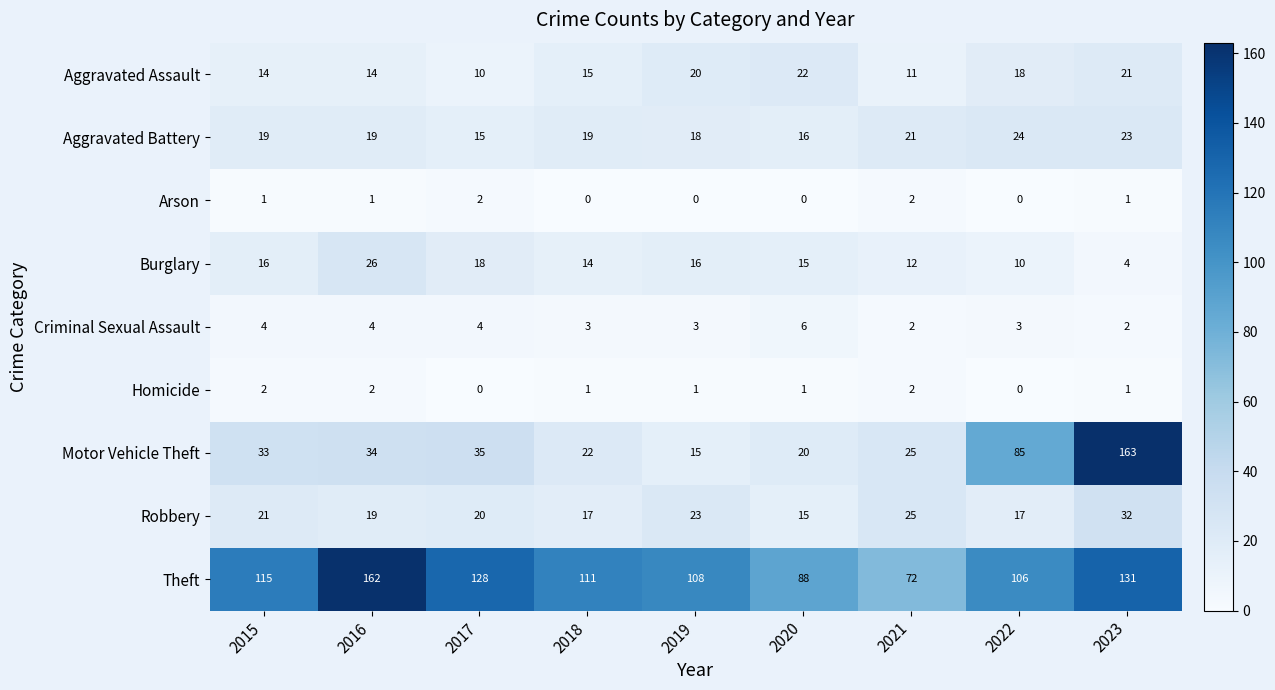

At which category is the sum across all series the highest?

2023